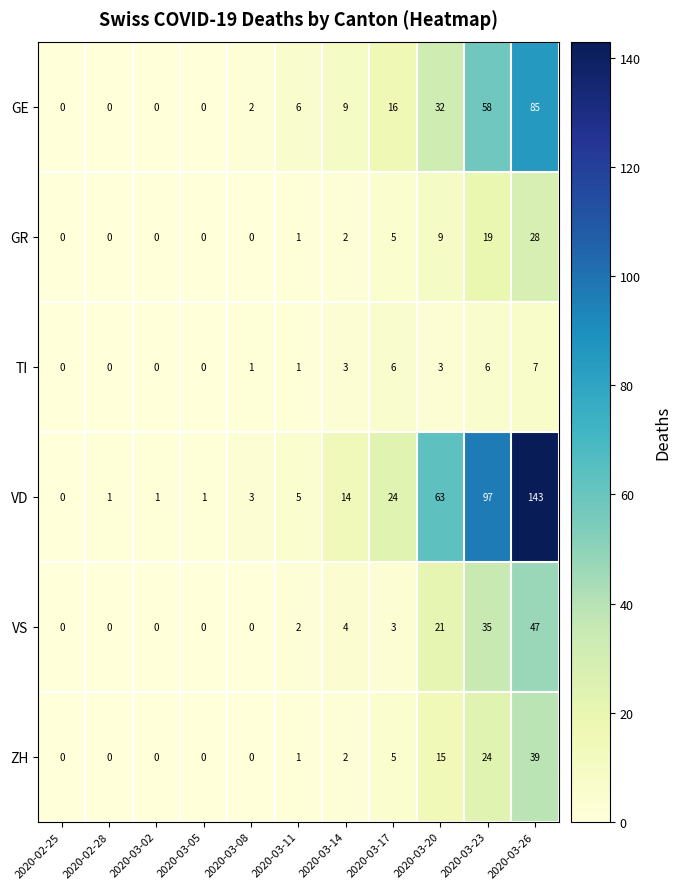

Which label corresponds to the largest value in the chart?

2020-03-26